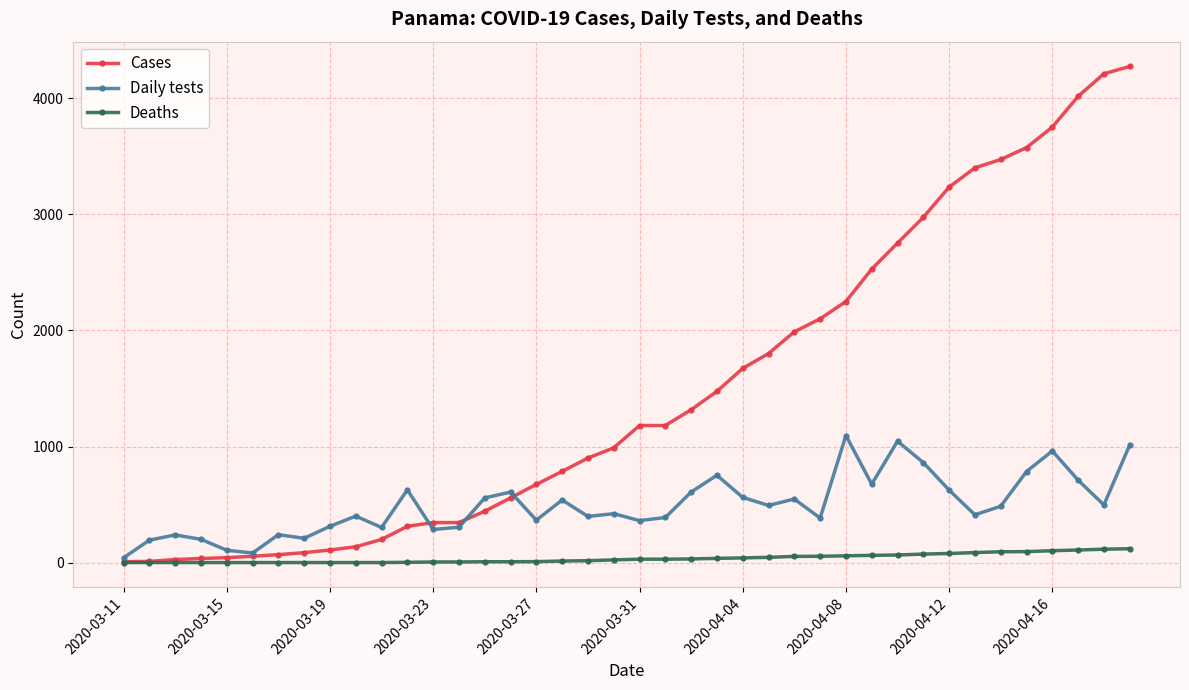

True or false: Daily tests has more than 2 points higher than both neighbors.

True